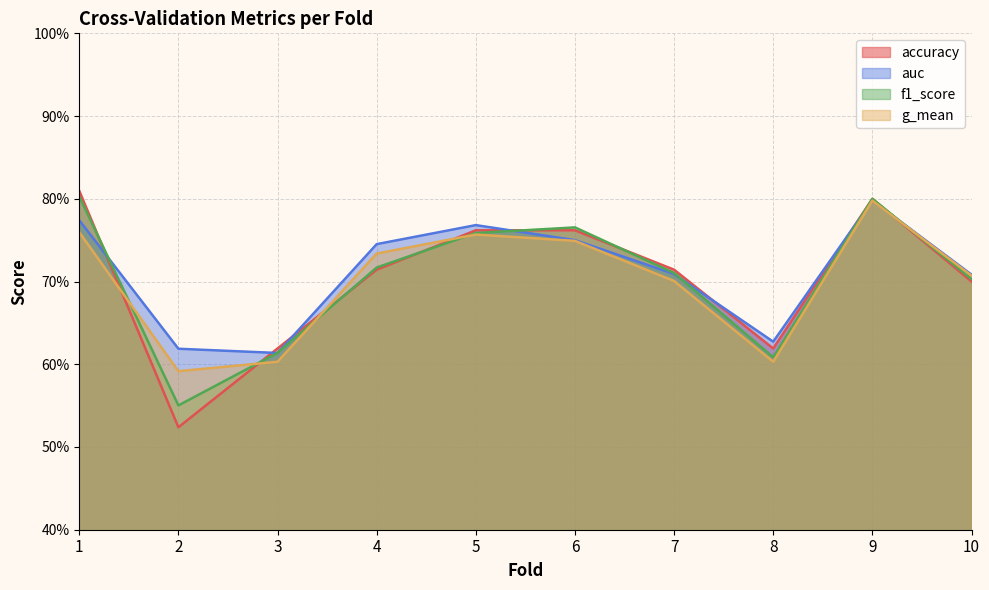

Does the chart display data point markers on the line(s)?

No